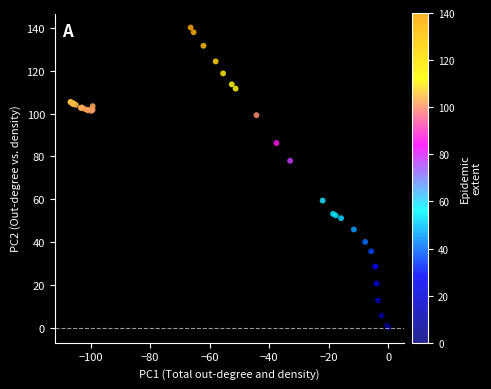

What Y value in the scatter plot is closest to 70?

78.0